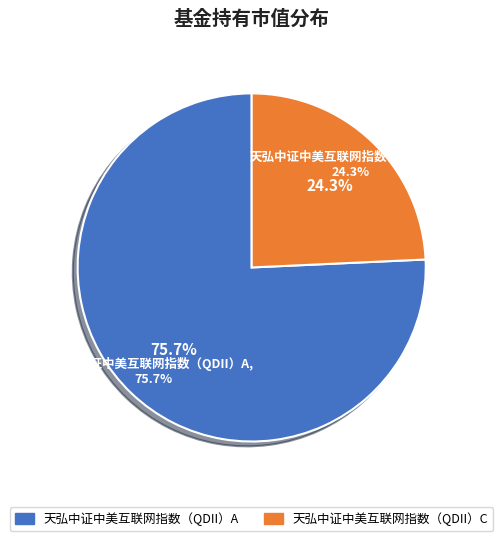

Do 天弘中证中美互联网指数（QDII）A and 天弘中证中美互联网指数（QDII）C together represent more than half of the pie?

Yes